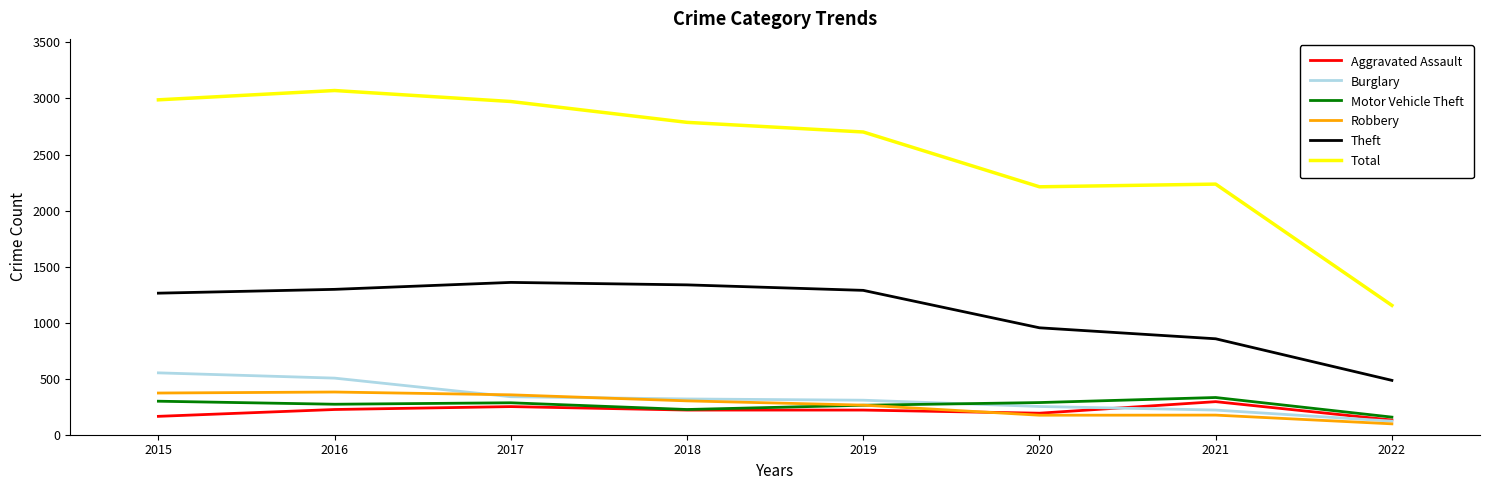

What is the spread (max minus min) of values at 2015?

2824